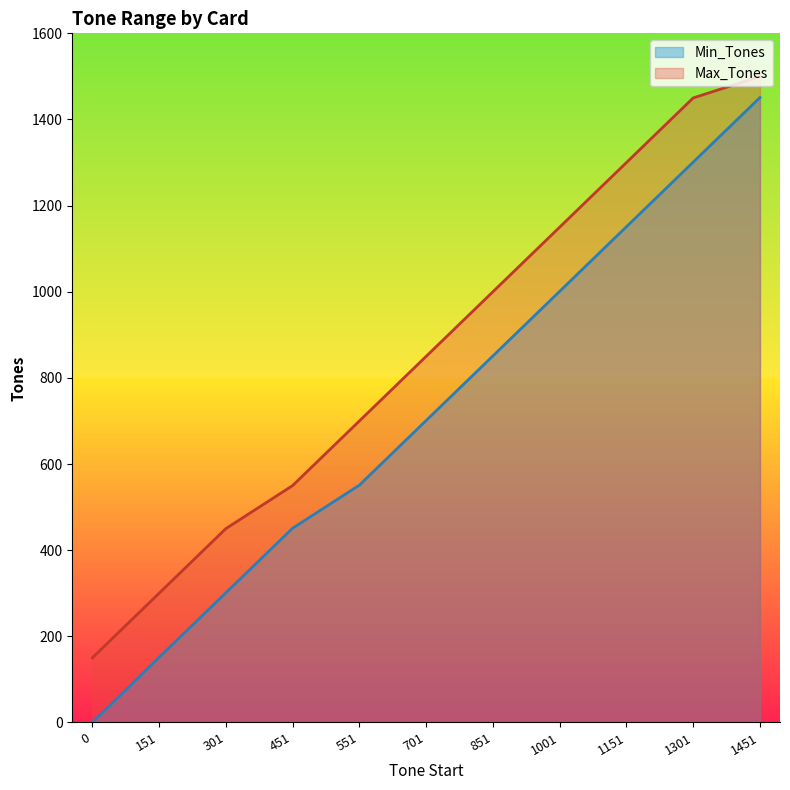

What is the difference between the Min_Tones values at 1151 and 301?

850